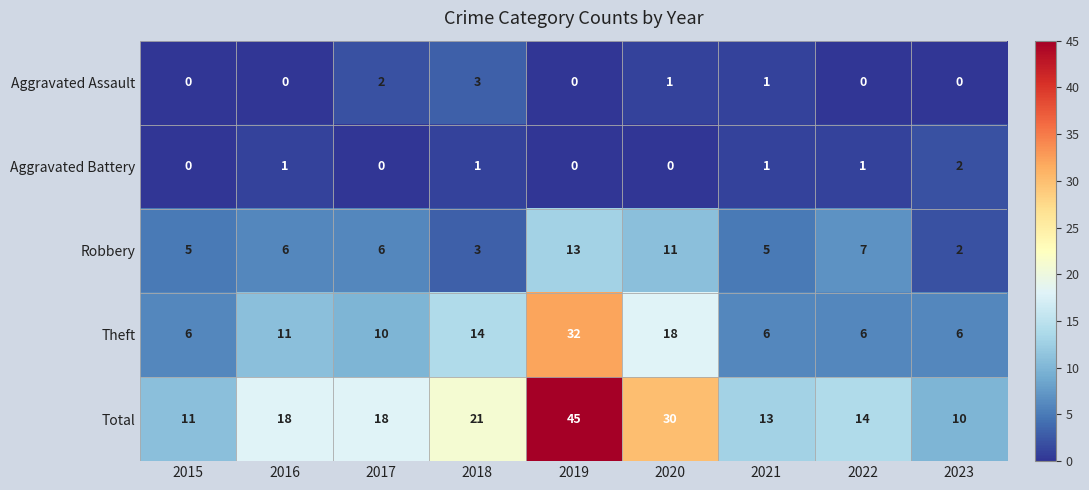

The Robbery series shows 11 at 2016. True or false?

False